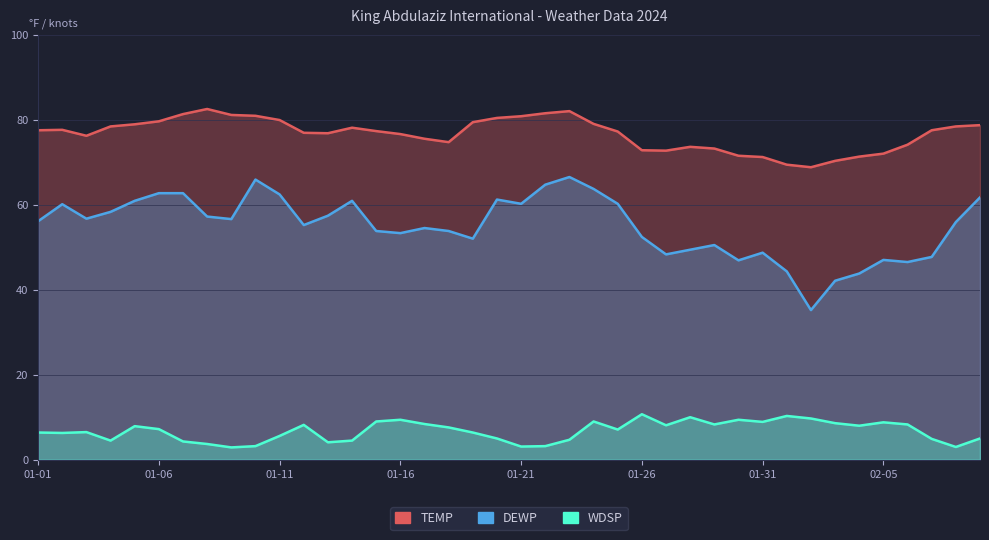

Is it true that DEWP equals 46.9 at 2024-01-30?

True